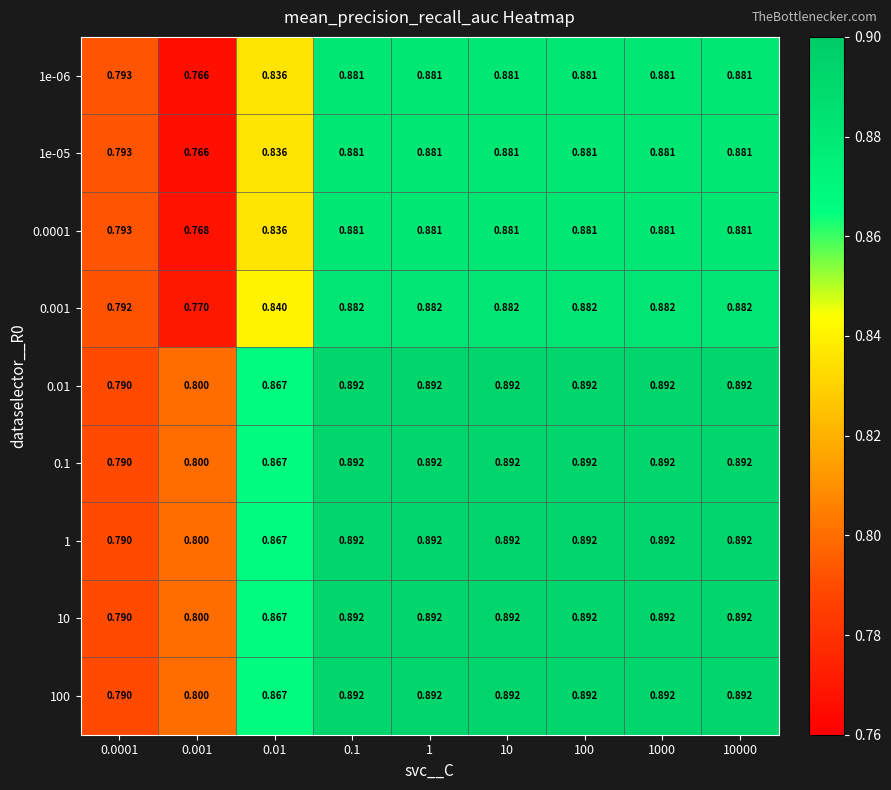

Is the value of 1e-05 at 1 greater than the value of 0.01 at 0.01?

Yes